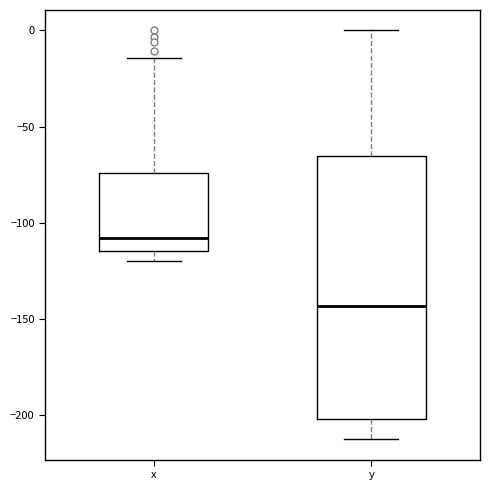

Comparing the boxes themselves (not the whiskers), which one is the tallest?

y